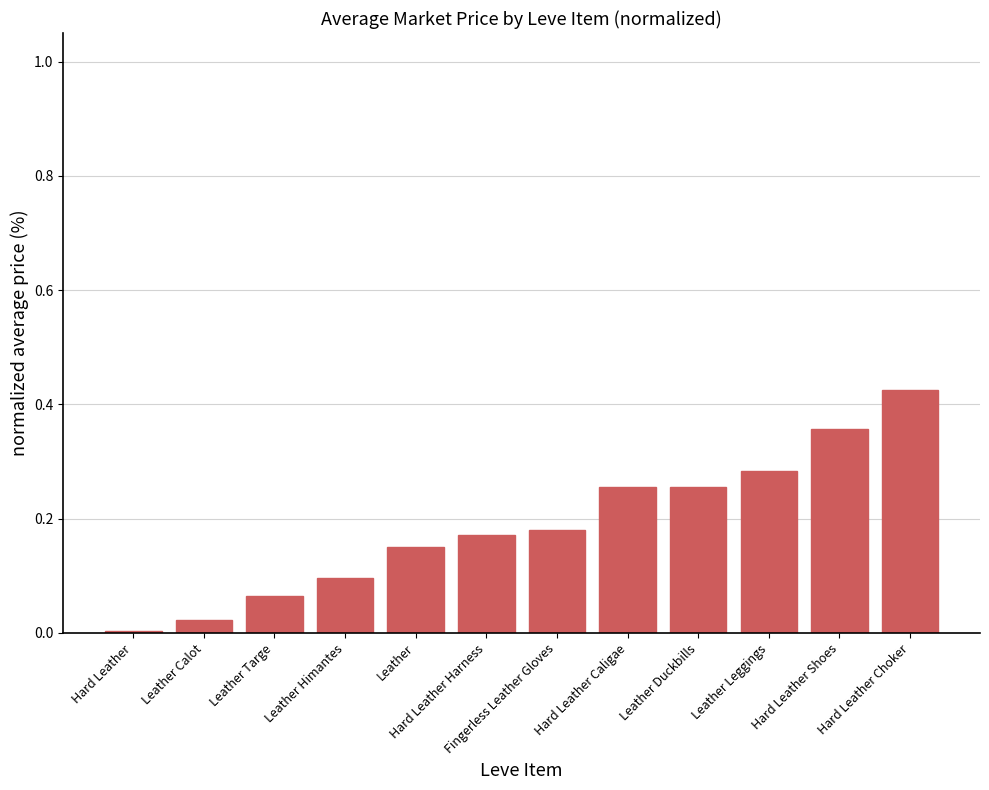

Are the bars grouped side by side (vs. stacked)?

No